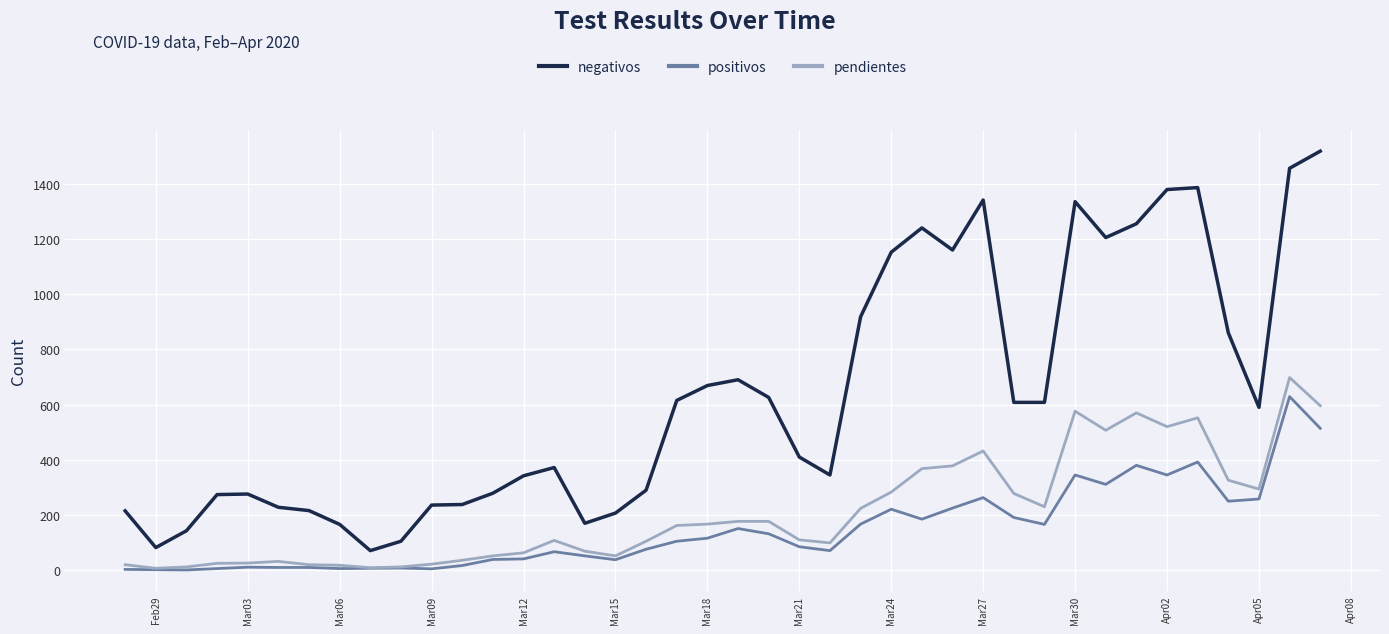

What are all the series names shown in the legend?

negativos, positivos, pendientes